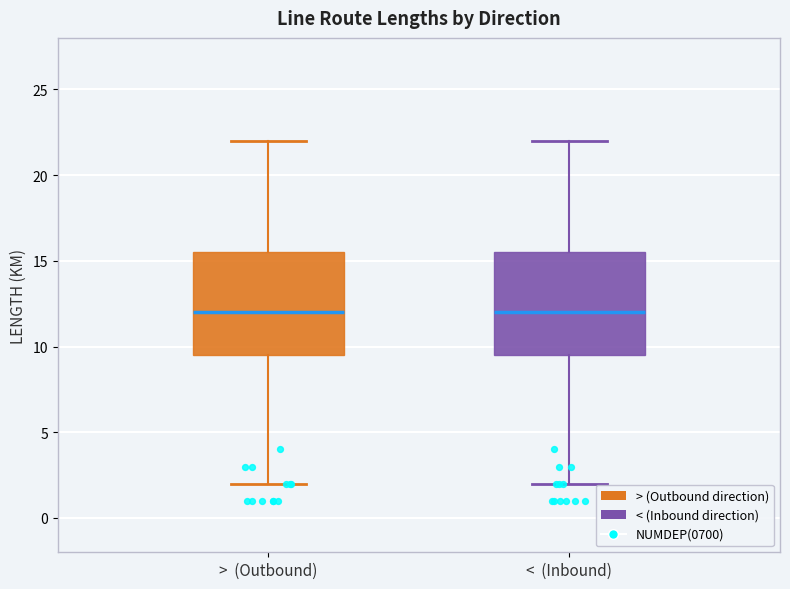

Reading left to right, read every box against the y-axis: the position of its median line, the range the box covers, and the ends of its whiskers. The values are not printed on the chart, so give them approximately, as read against the axis.

> (Outbound): median 12.0, box 9.5 to 15.5, whiskers 2.0 to 22.0
< (Inbound): median 12.0, box 9.5 to 15.5, whiskers 2.0 to 22.0